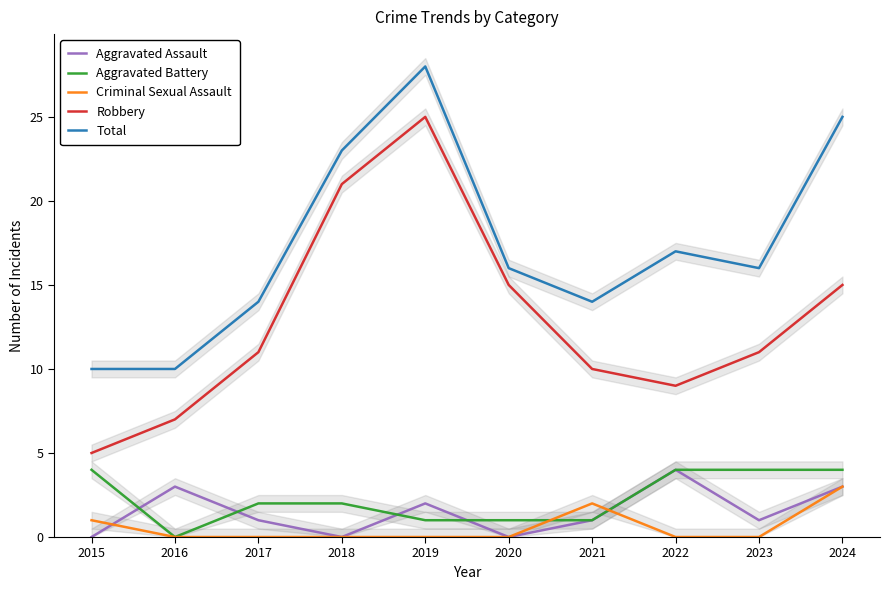

Which series changed the most between 2016 and 2019?

Robbery